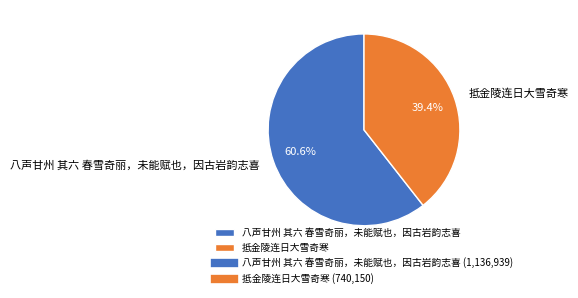

What percentage is the 抵金陵连日大雪奇寒 slice, to the nearest percent?

39%